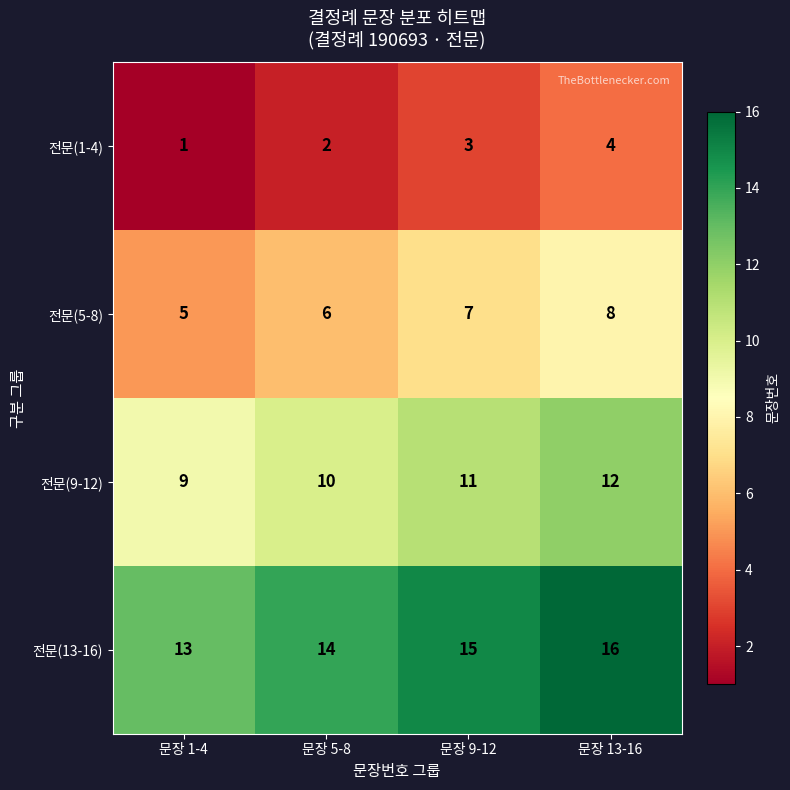

Reading left to right, transcribe all the data shown in this chart.

전문(1-4): 문장 1-4=1	문장 5-8=2	문장 9-12=3	문장 13-16=4
전문(5-8): 문장 1-4=5	문장 5-8=6	문장 9-12=7	문장 13-16=8
전문(9-12): 문장 1-4=9	문장 5-8=10	문장 9-12=11	문장 13-16=12
전문(13-16): 문장 1-4=13	문장 5-8=14	문장 9-12=15	문장 13-16=16